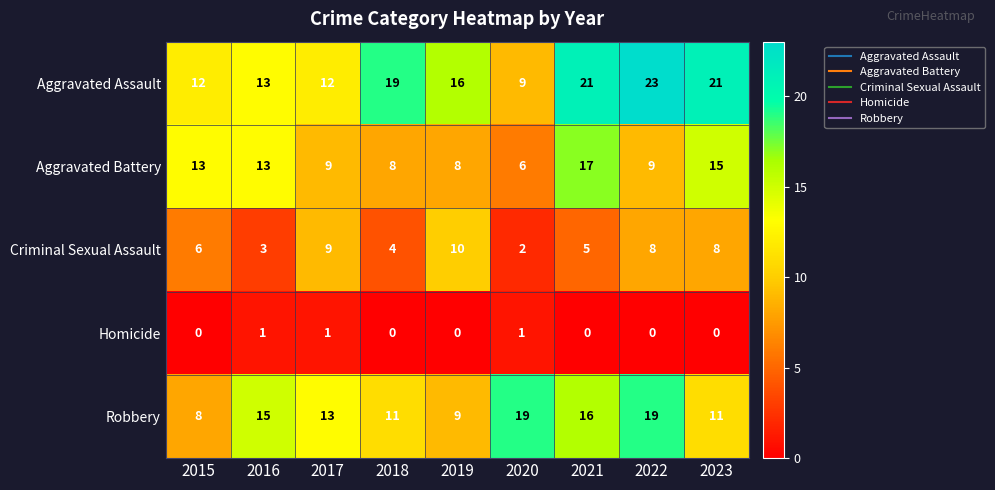

True or false: Aggravated Assault has a value of 21 at 2023.

True